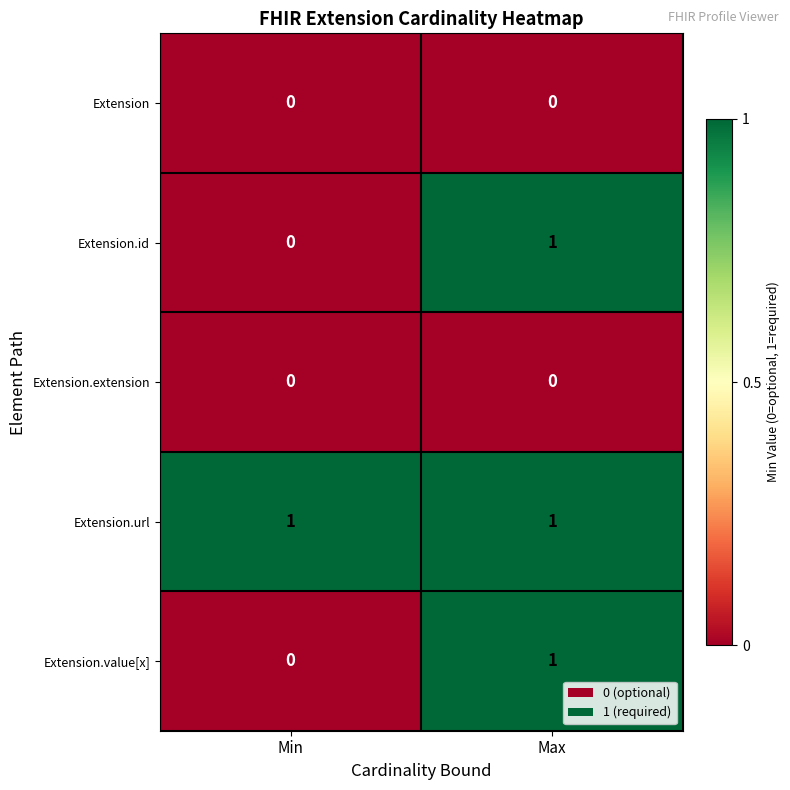

At which label does Extension.value[x] reach its minimum?

Min